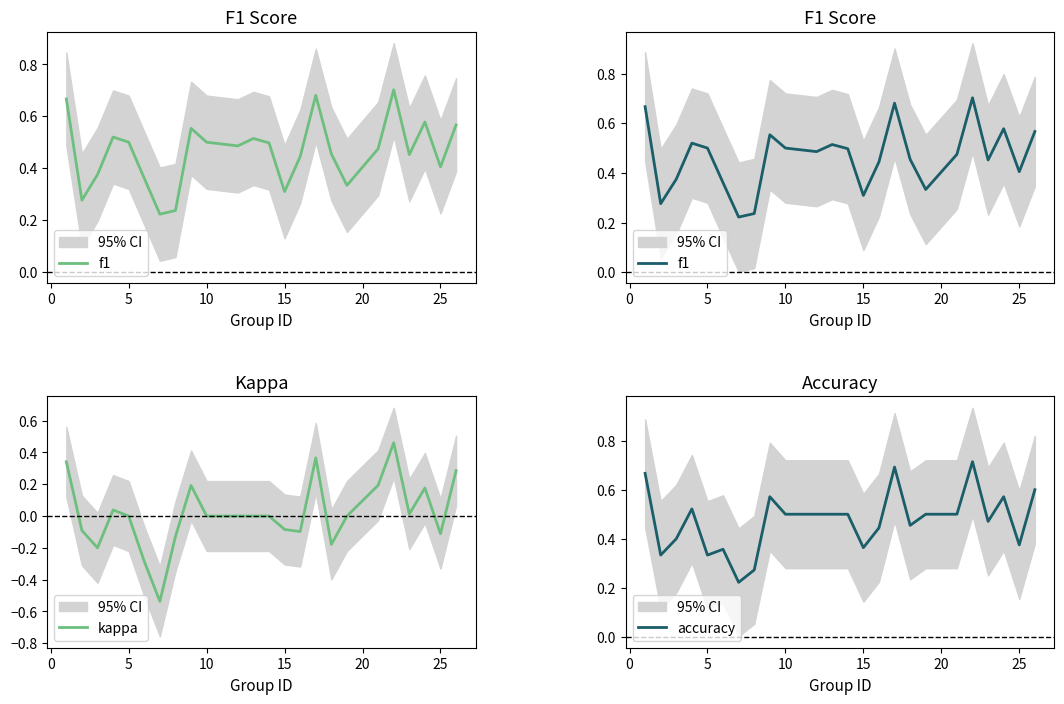

What is the average value of the f1 series?

0.5